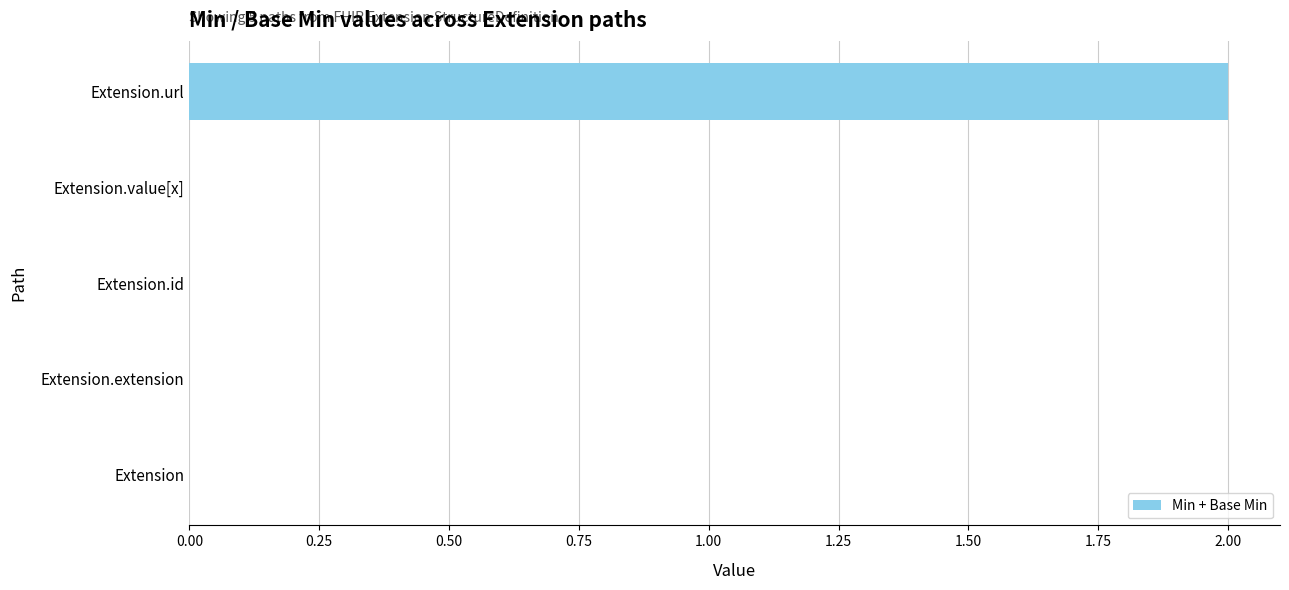

Between Extension and Extension.url, which is larger?

Extension.url